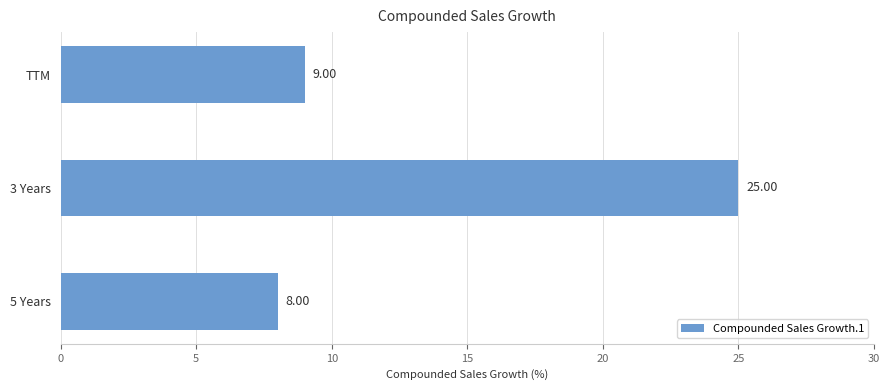

Rank the categories by value from highest to lowest.

3 Years, TTM, 5 Years